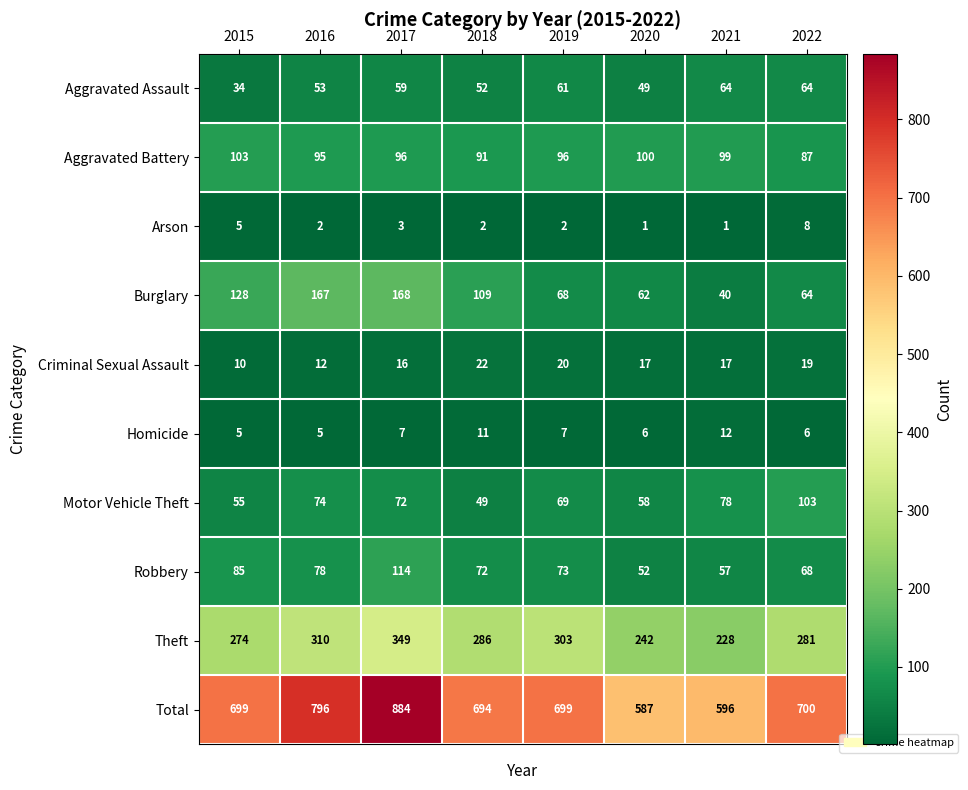

At which category does the chart reach its peak across all series?

2017